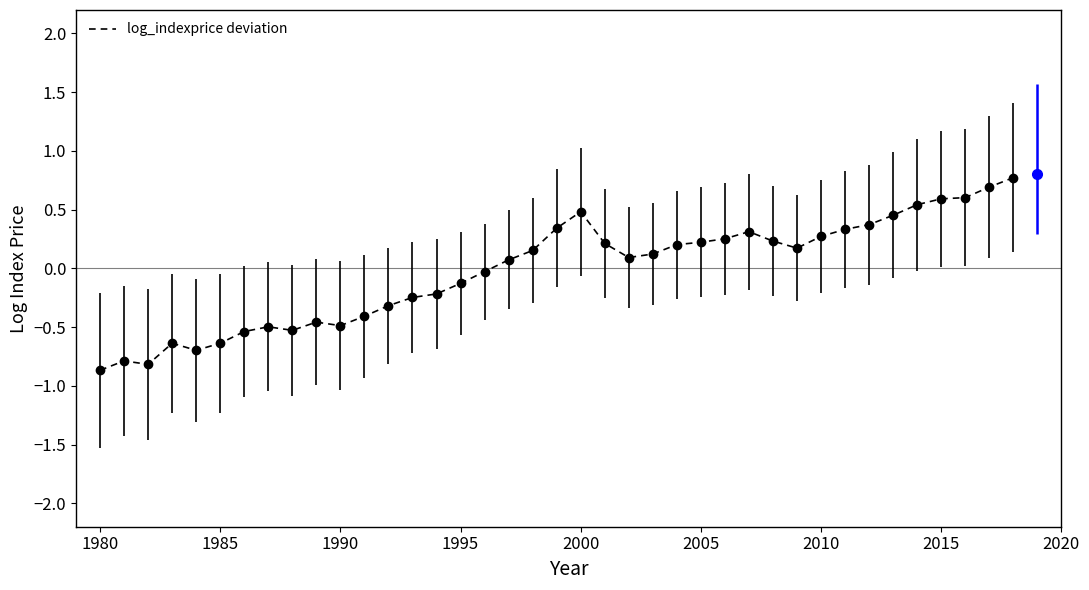

What is the maximum value shown in the chart?

0.8